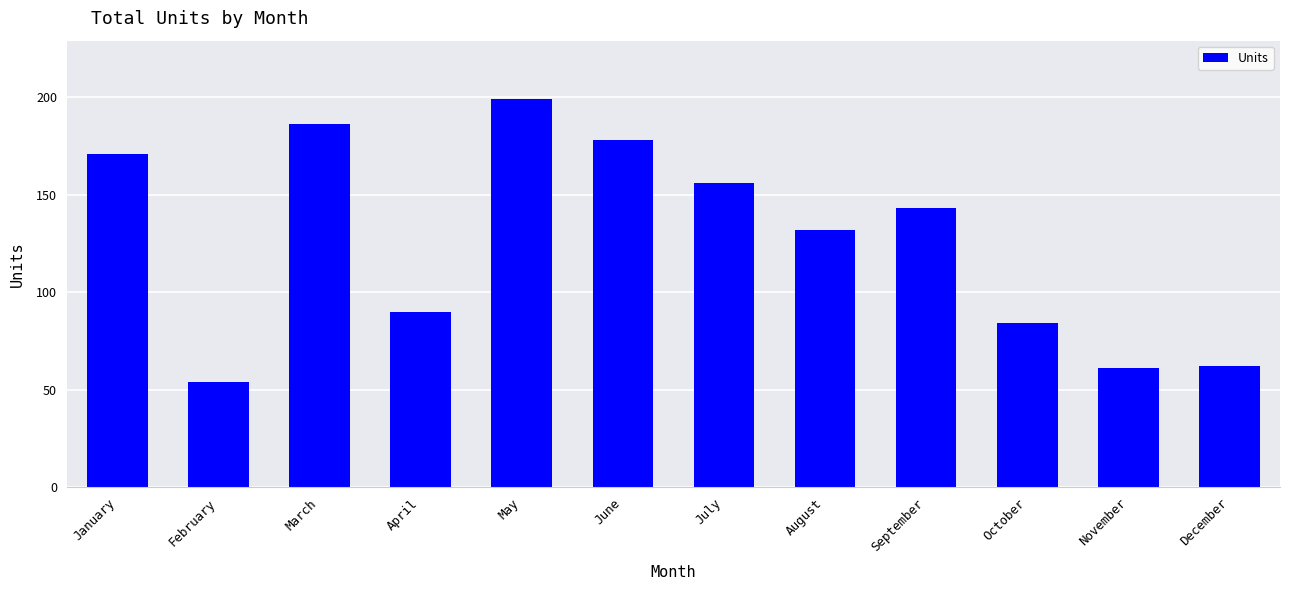

How many values are below 143?

6